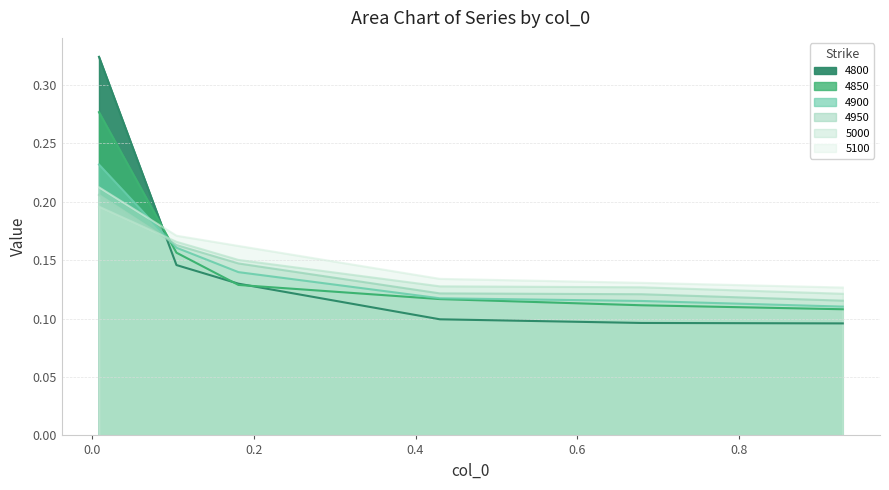

Does the chart display data point markers on the line(s)?

No